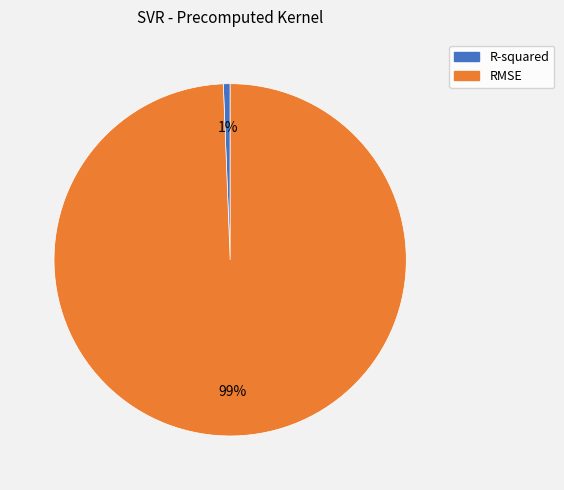

How many segments does this pie chart have?

2